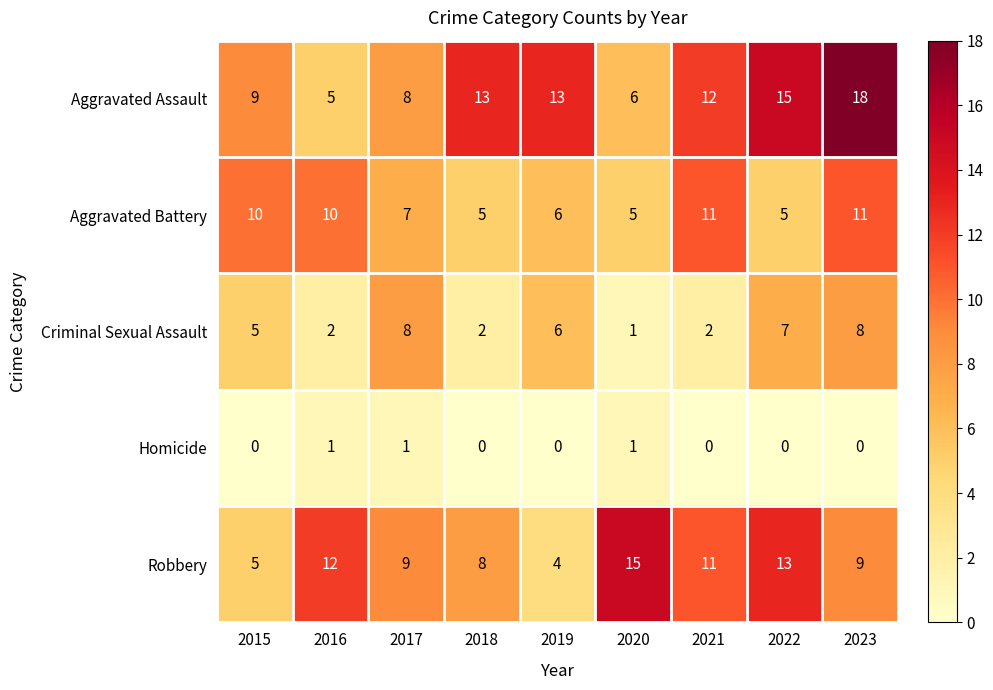

What is the maximum value shown in the chart?

18